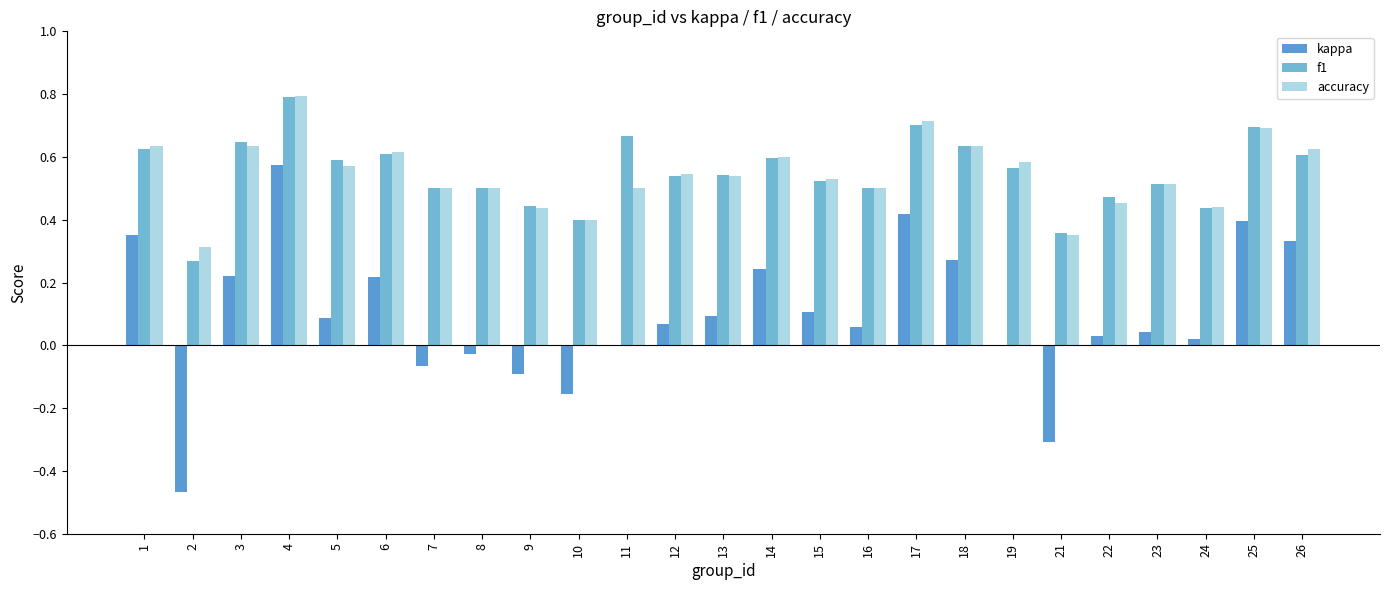

What is the difference between the f1 values at 22 and 4?

0.3